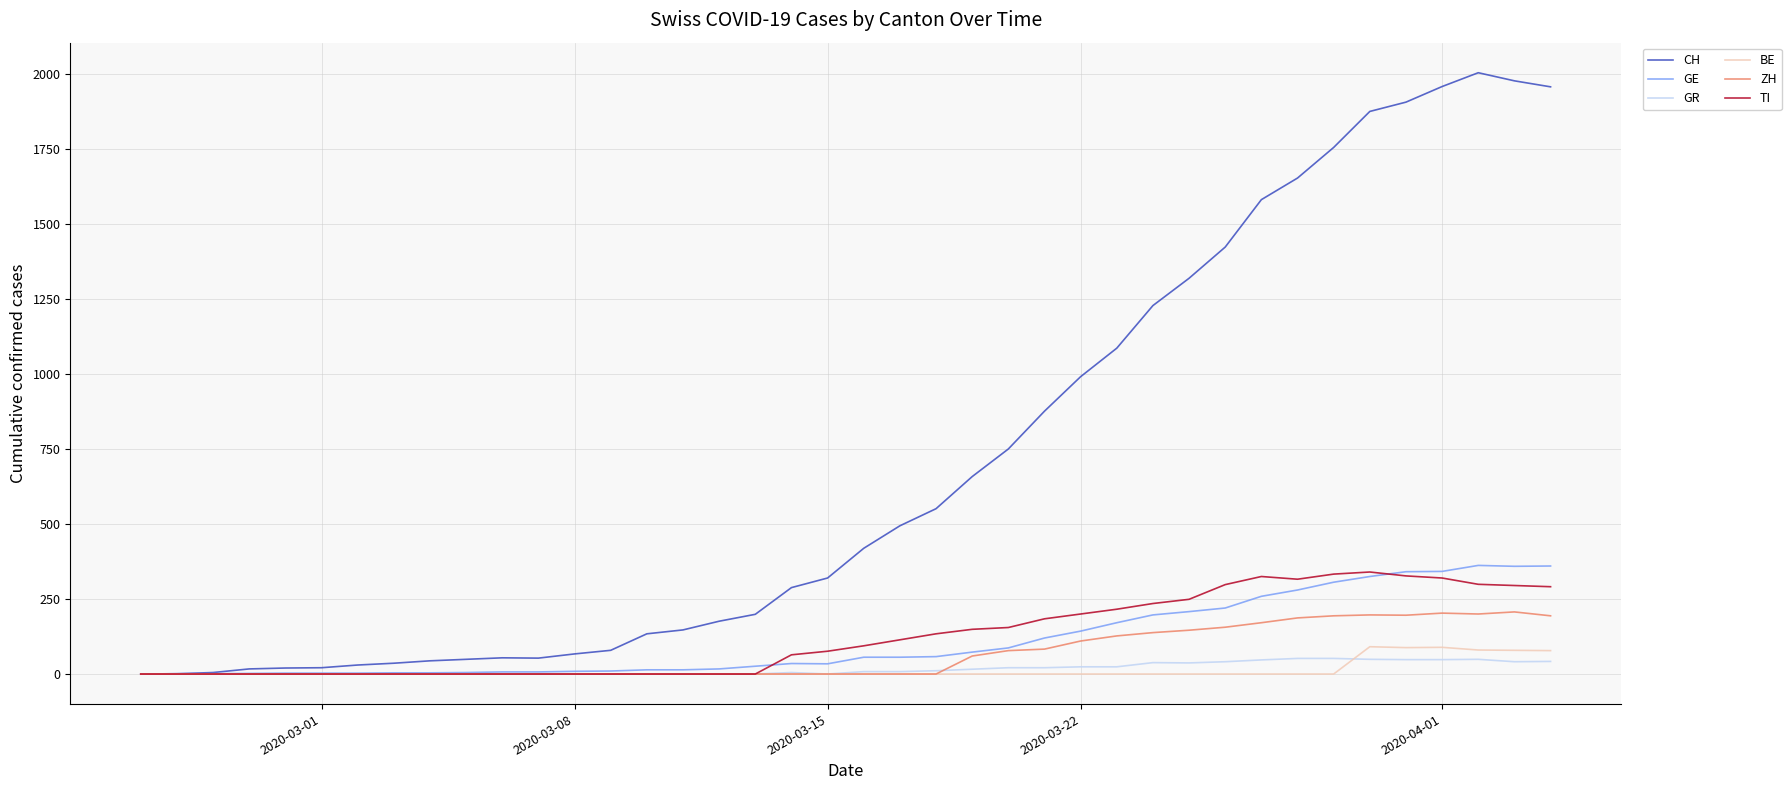

Which series has the largest total across all categories?

CH